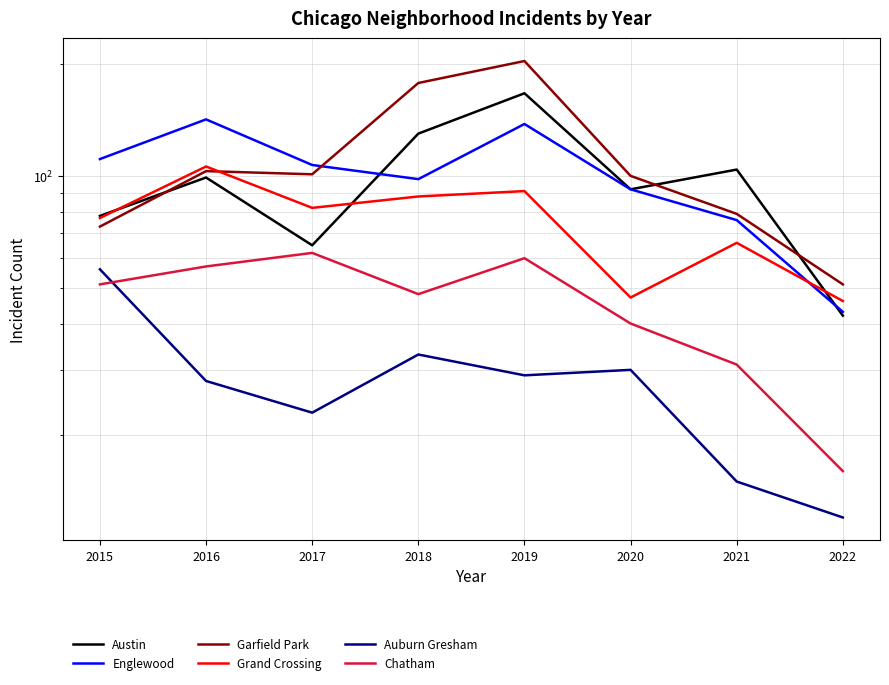

True or false: Chatham and Grand Crossing intersect in this chart.

False